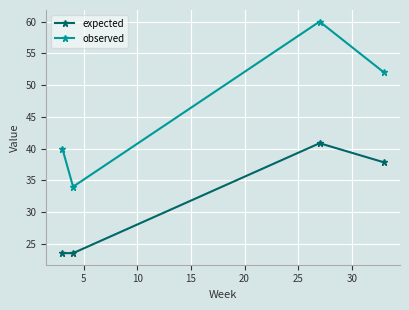

Reading right to left, what are all the values shown in this chart?

expected: 37.8	40.8	23.5	23.5
observed: 52.0	60.0	34.0	40.0